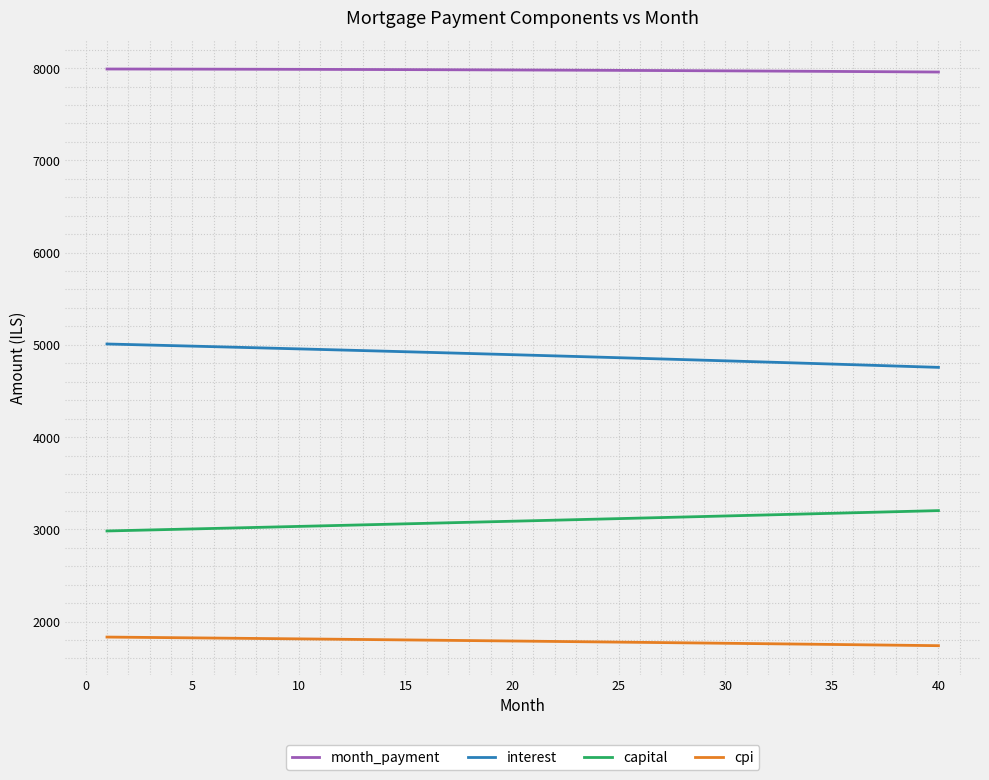

How many lines are shown in the chart?

4